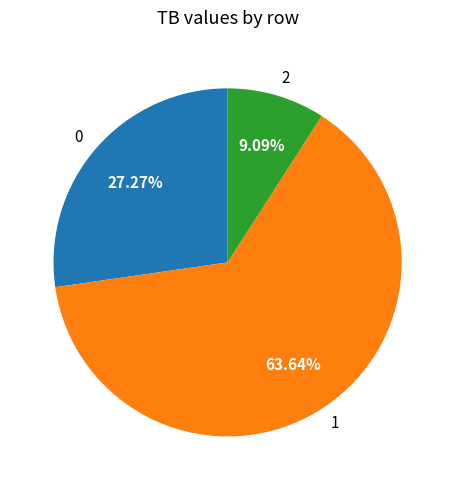

What percentage is the 0 slice, to the nearest percent?

27%